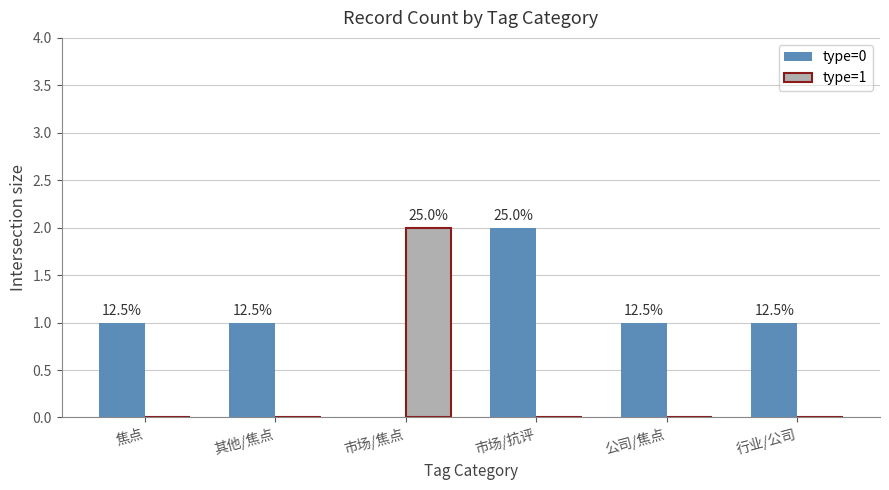

What are all the series names shown in the legend?

type=0, type=1